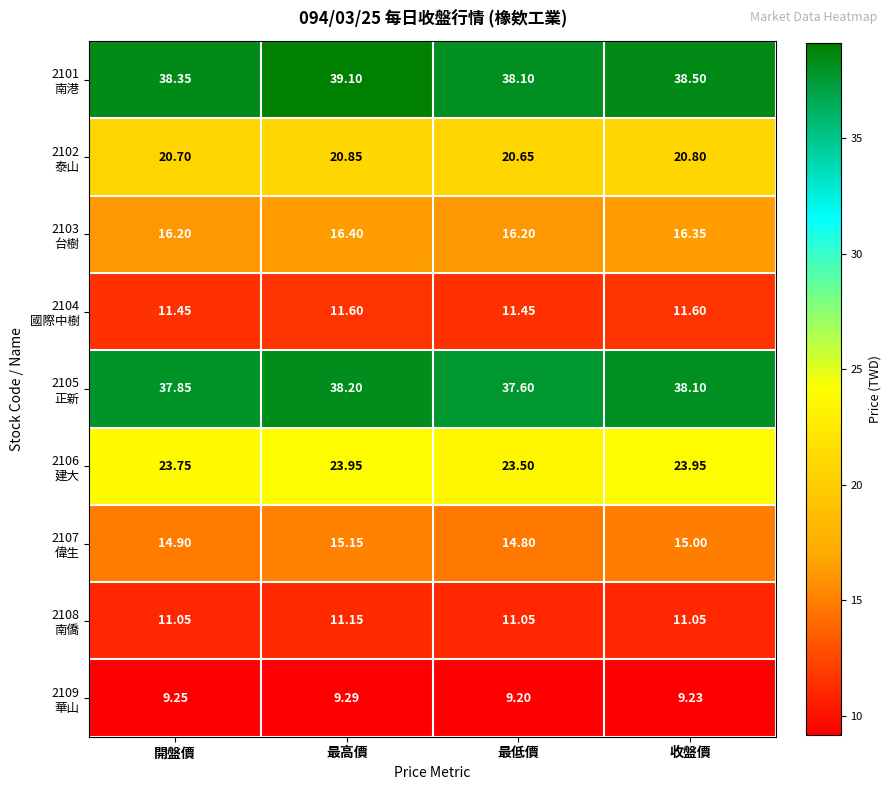

At which category is the sum across all series the highest?

最高價